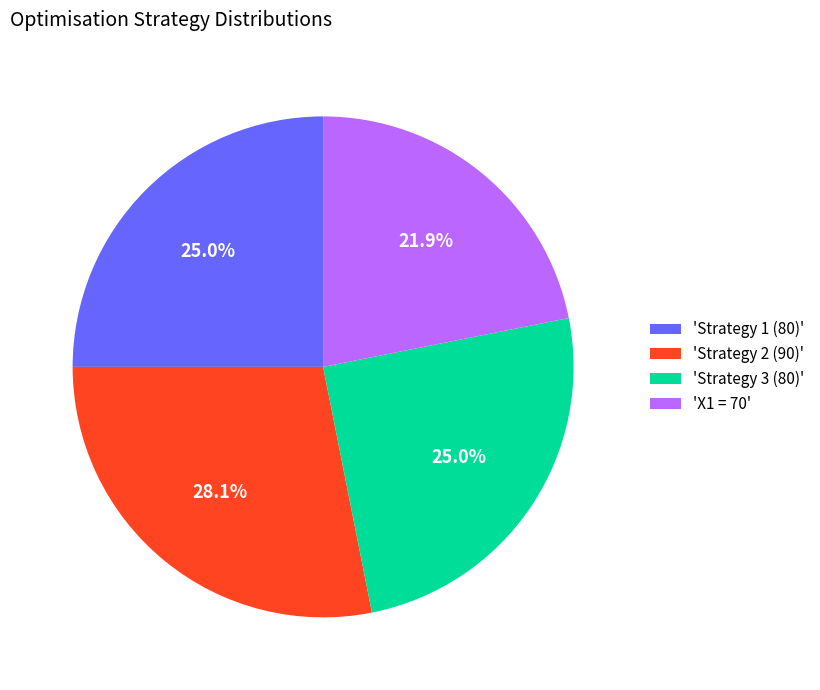

Which has a higher value, 'Strategy 2 (90)' or 'X1 = 70'?

'Strategy 2 (90)'